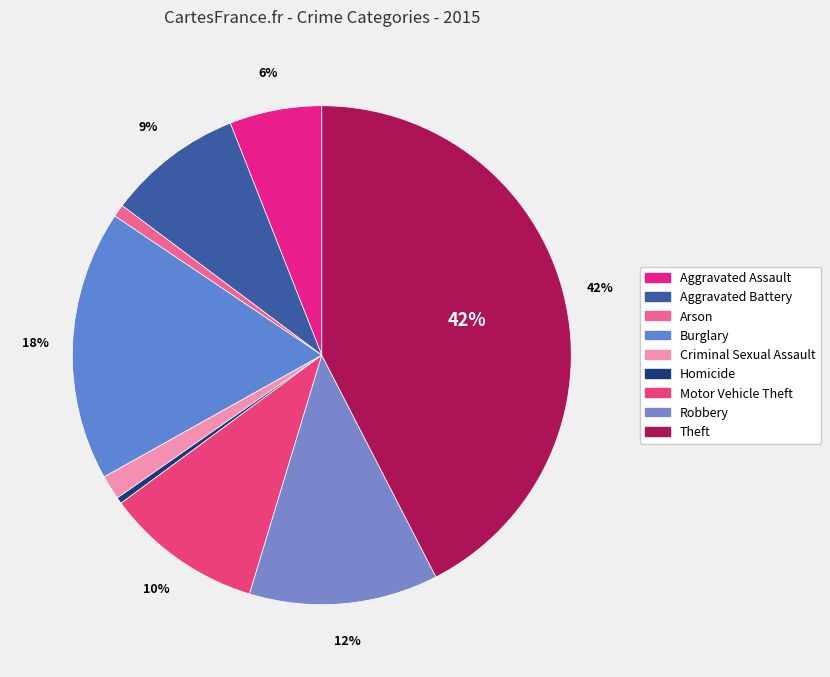

Which slice is the largest?

Theft